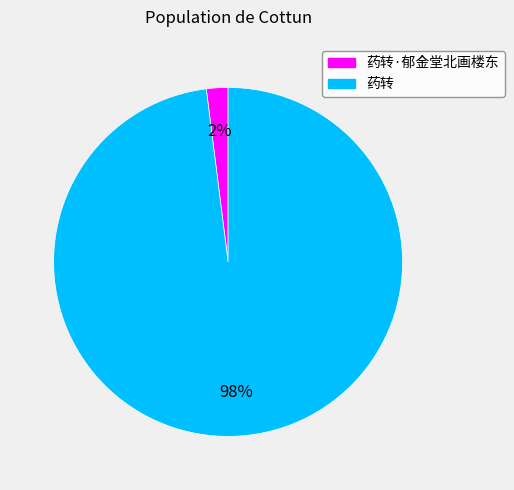

To the nearest percent, what is the average slice percentage?

50%